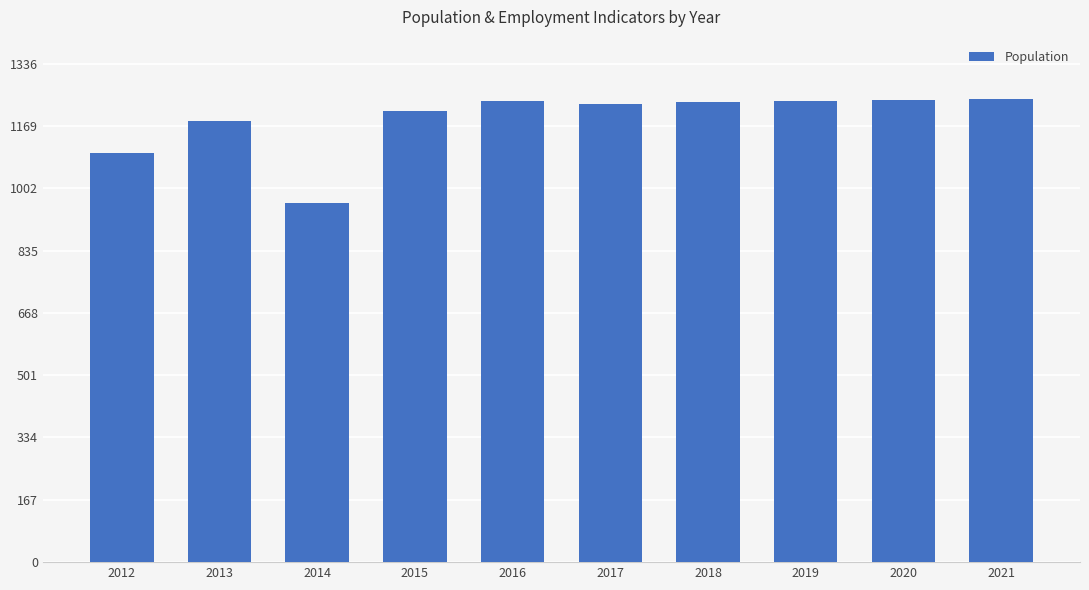

How many bars are there in total?

10